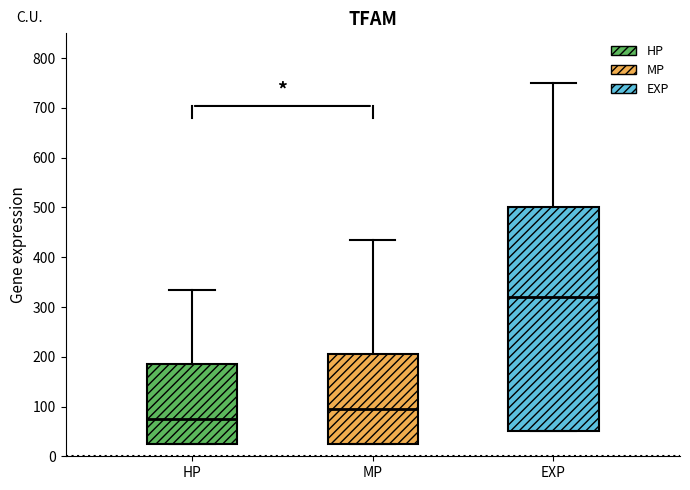

Reading left to right, transcribe this box plot: for each box, give where its median line is, the range the box spans, and where its two whiskers end, as read against the y-axis. The values are not printed on the chart, so give them approximately, as read against the axis.

HP: median 80, box 30 to 190, whiskers 30 to 340
MP: median 100, box 30 to 210, whiskers 30 to 440
EXP: median 320, box 50 to 500, whiskers 50 to 750